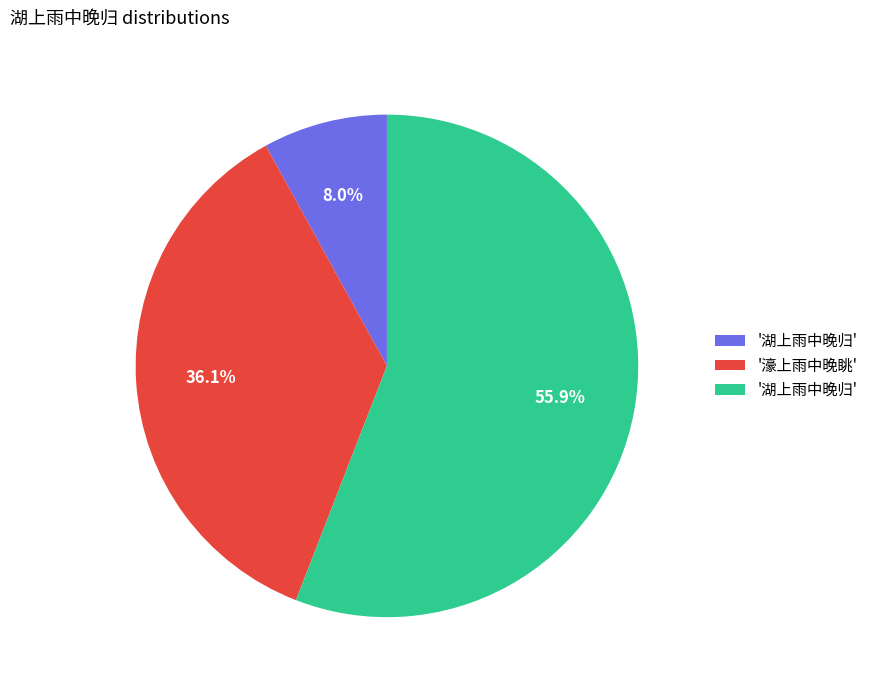

Is there any slice that represents more than half of the pie?

Yes